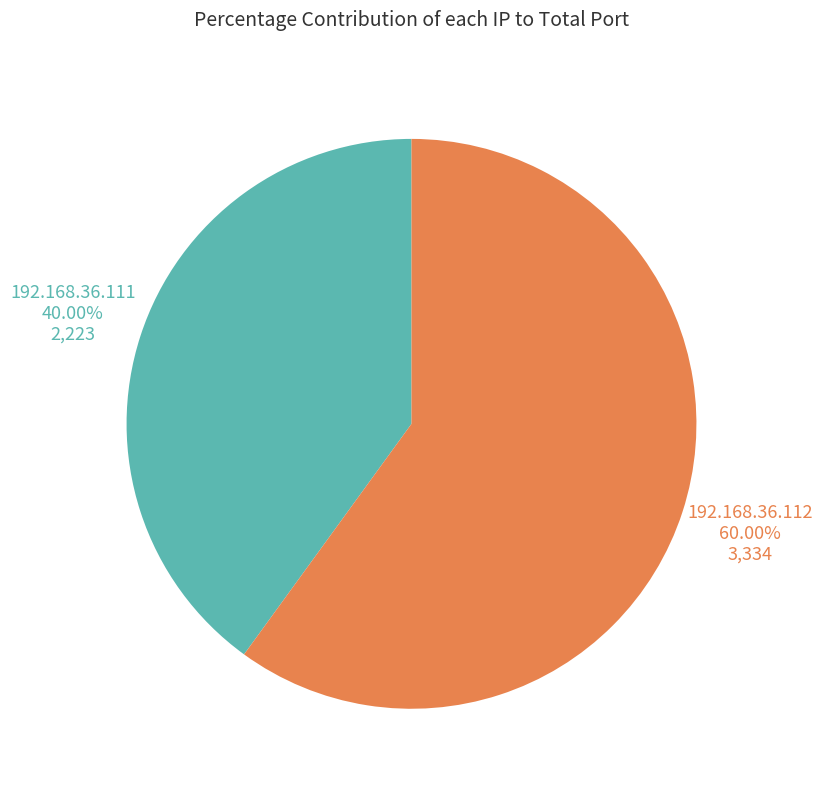

Which category has the smallest portion of the pie?

192.168.36.111